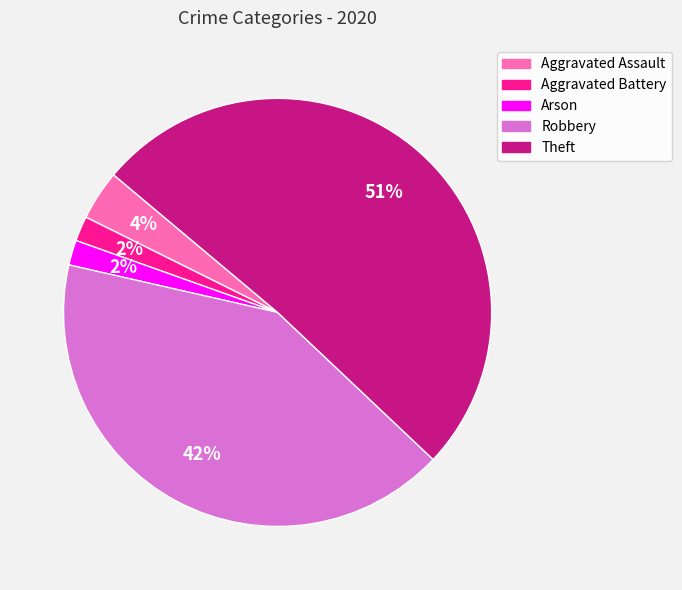

Which slice is the largest?

Theft